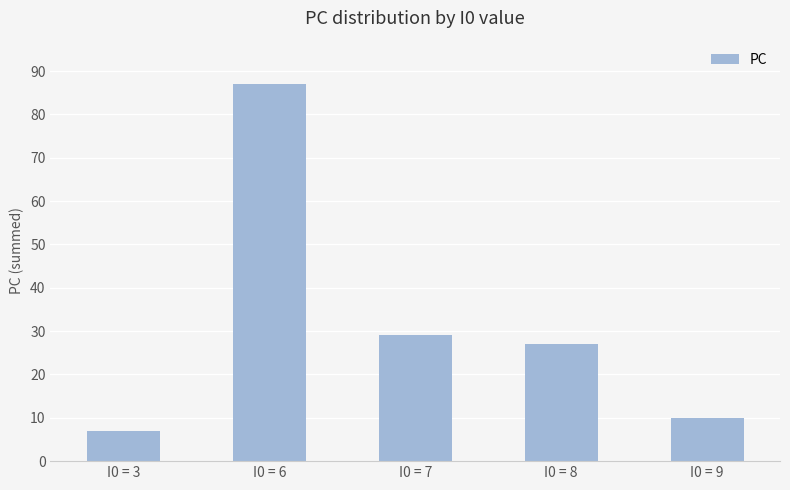

What is the difference between the values at I0 = 8 and I0 = 7?

2